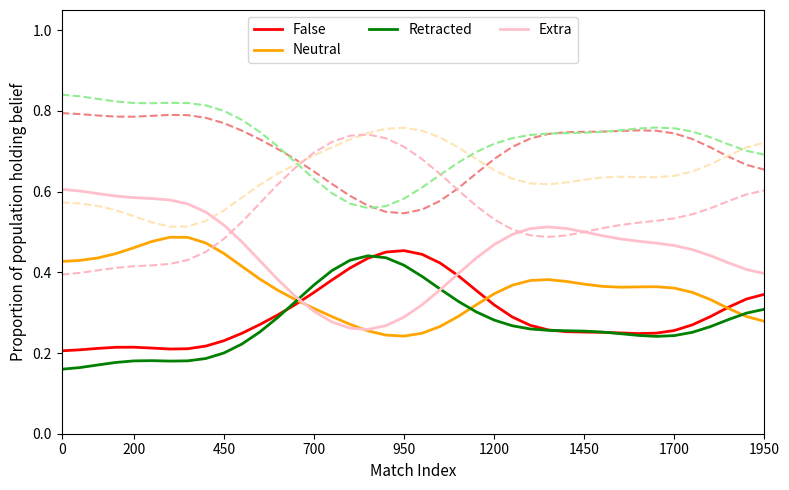

What is the label of the 29th point from the left?

28